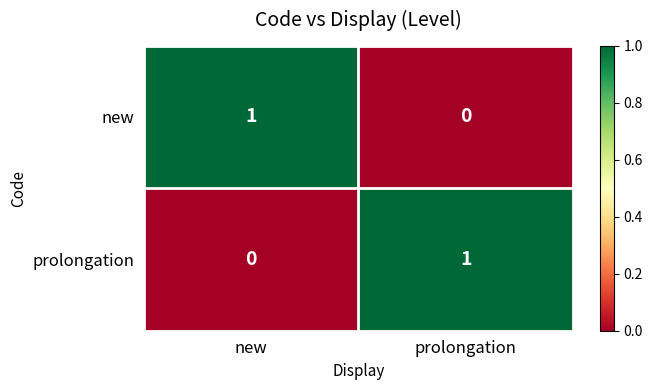

What is the total value across all series at new?

1